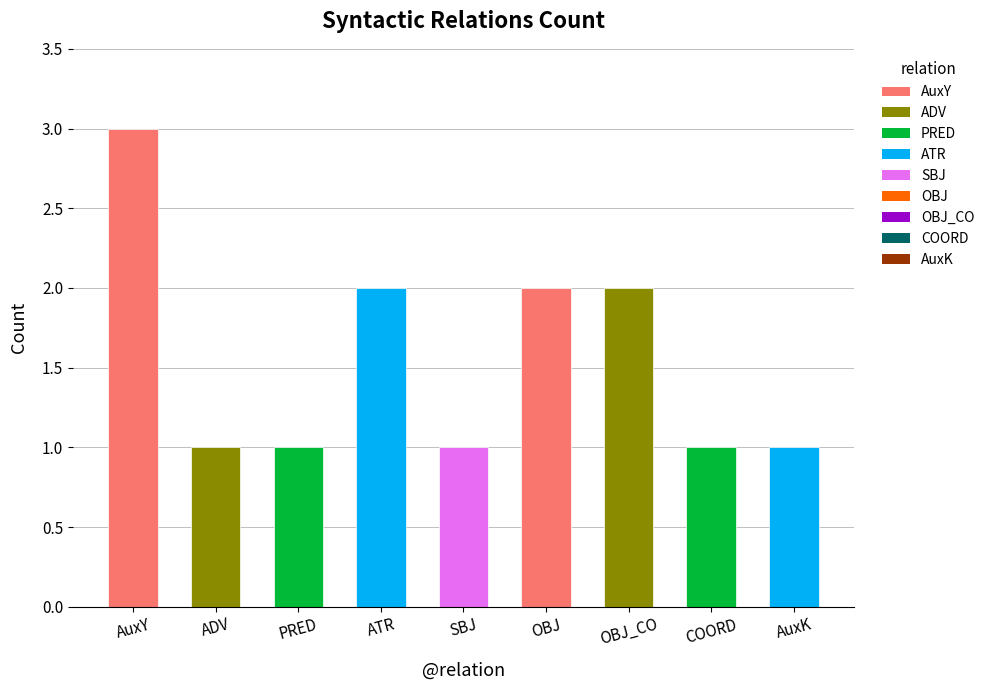

What is the maximum value shown in the chart?

3